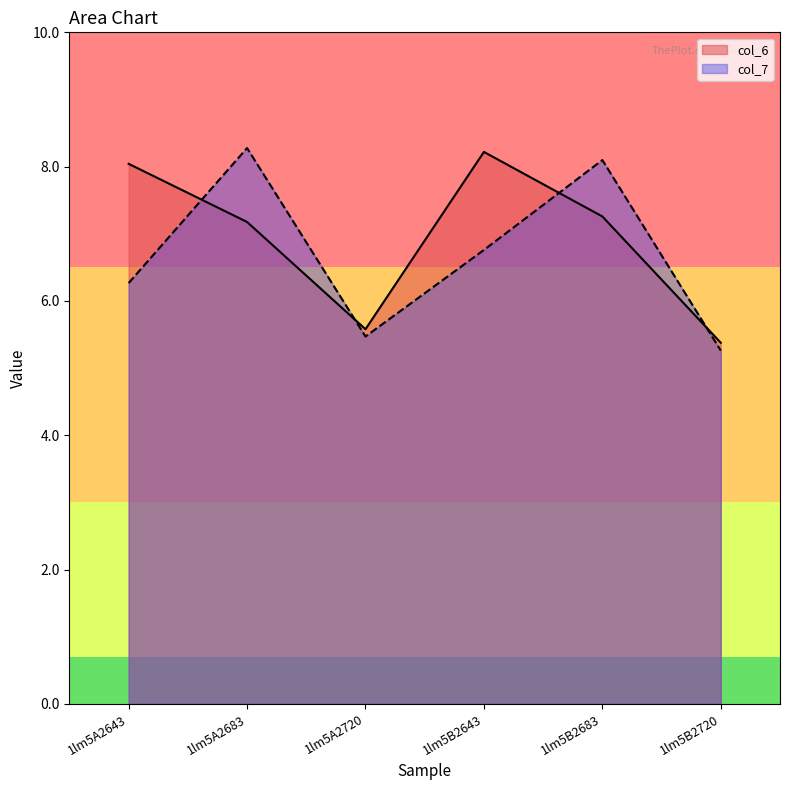

What is the average value of the col_6 series?

6.9